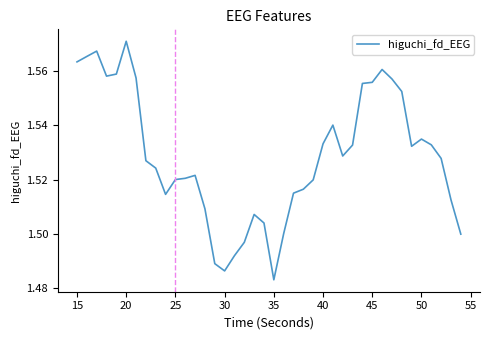

The chart shows a value of 2.7 at 15. True or false?

False